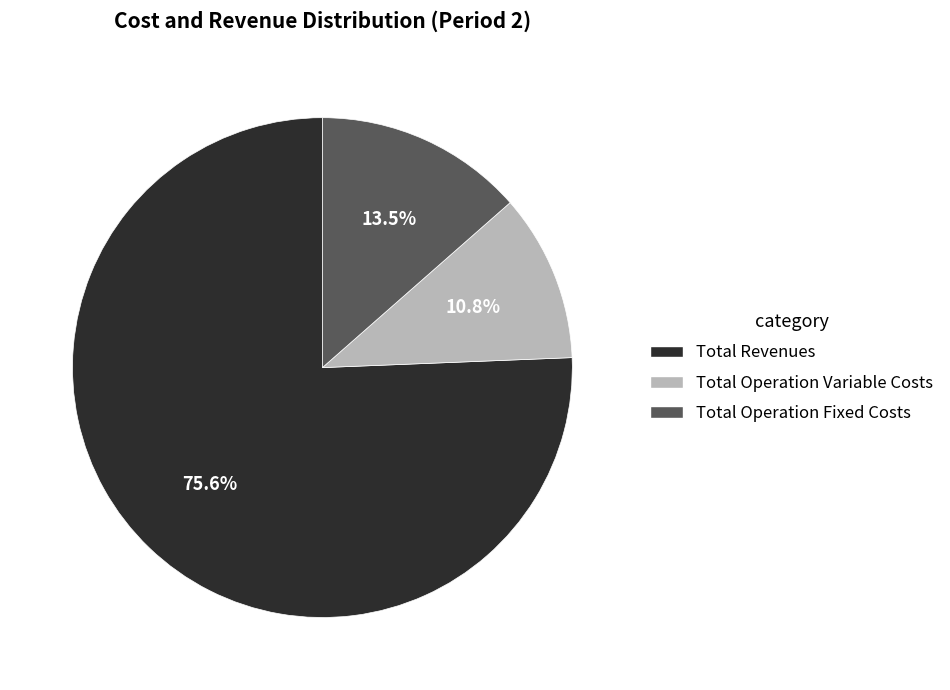

Is there a majority slice in this chart?

Yes